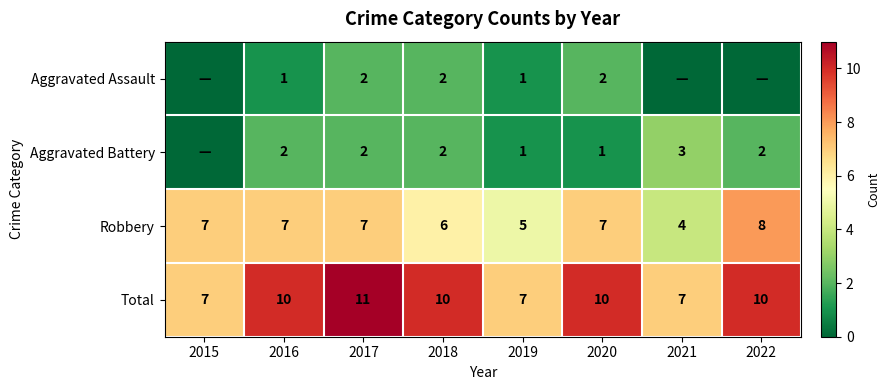

What is the lowest value of the Robbery series?

4